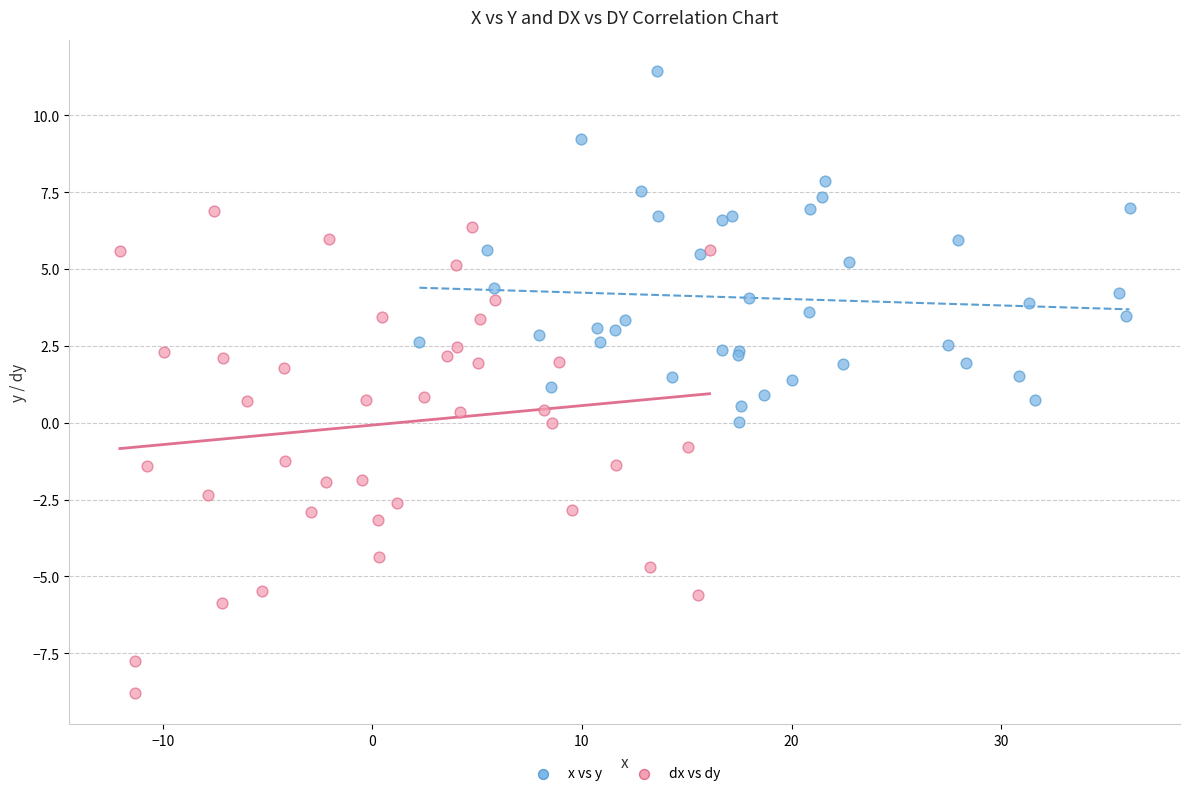

Which series has the widest spread of Y values?

dx vs dy